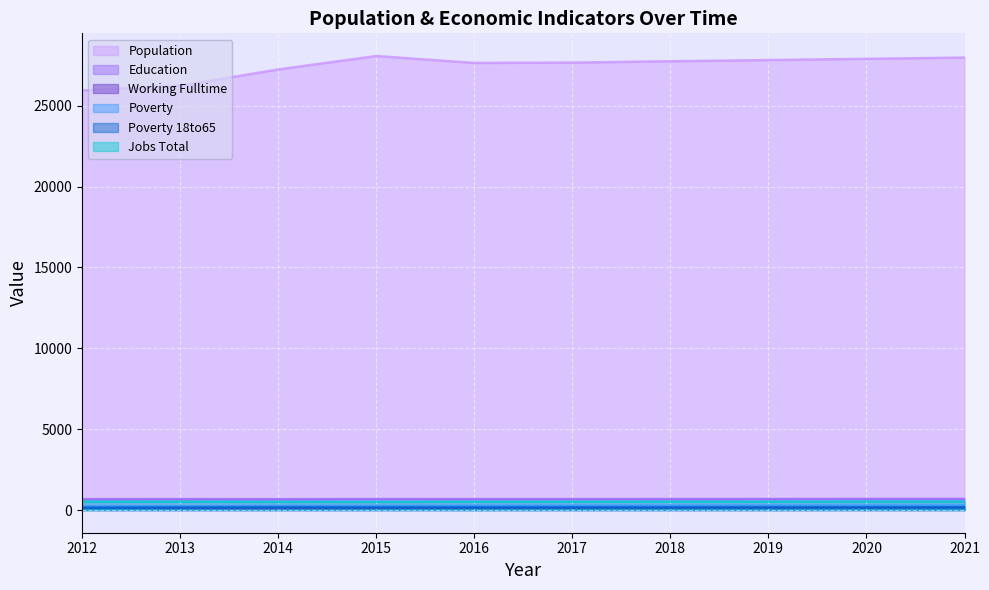

What are all the series names shown in the legend?

Population, Education, Working Fulltime, Poverty, Poverty 18to65, Jobs Total